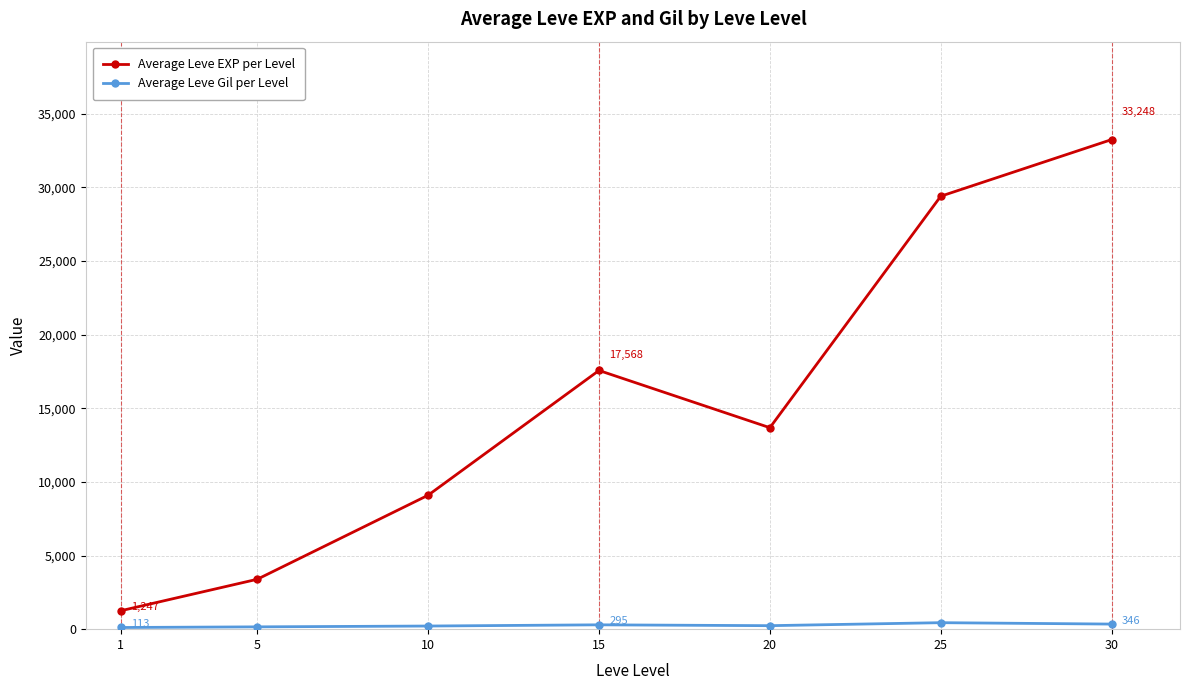

How many series are shown in this chart?

2